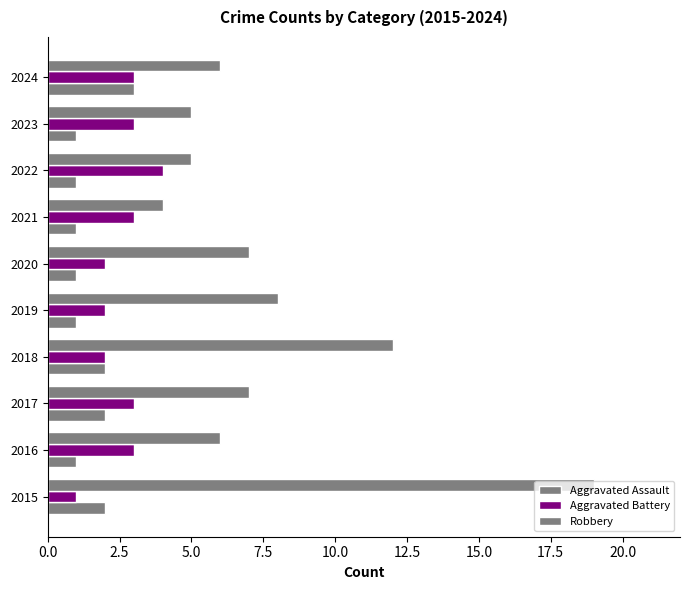

How many data points does each series have?

10